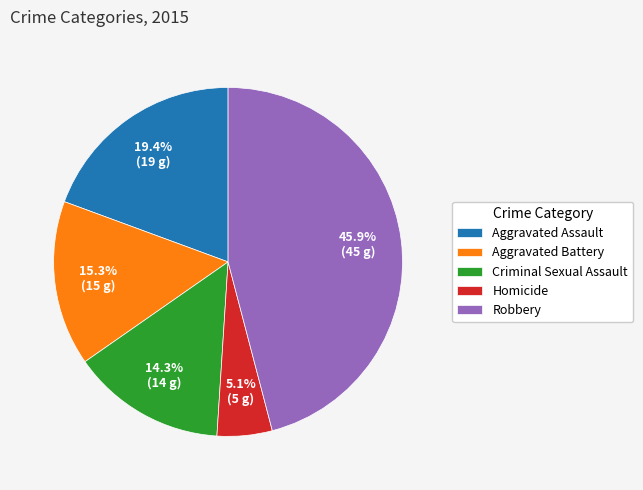

How many segments does this pie chart have?

5